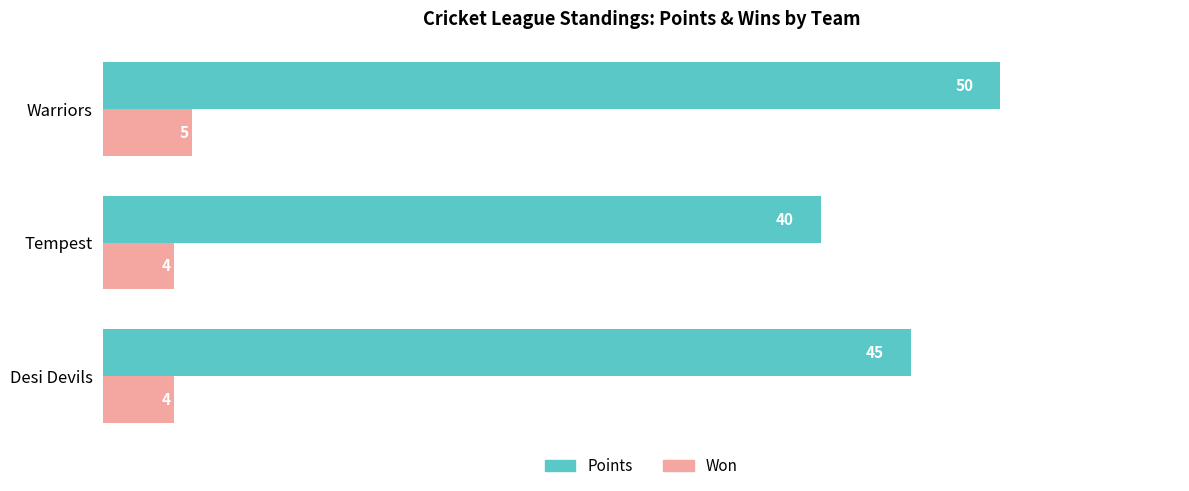

At which label does Won reach its peak?

Warriors